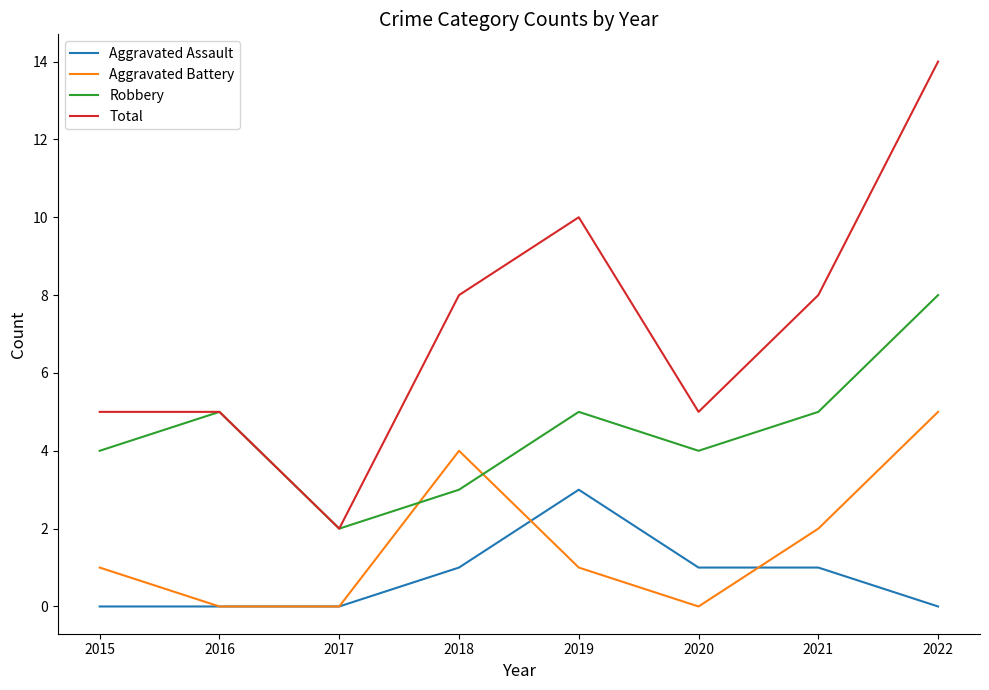

How many lines are shown in the chart?

4